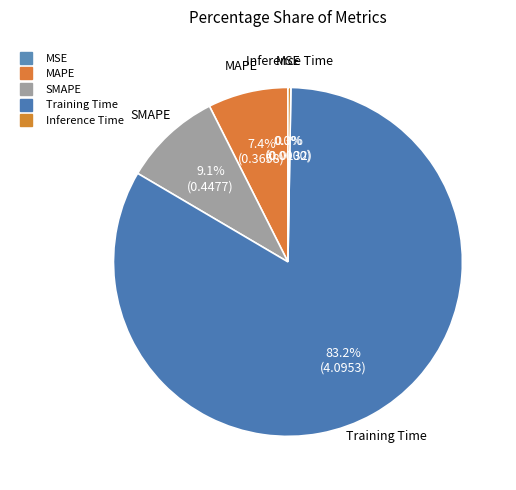

Is it true that SMAPE is 9% of the pie?

True